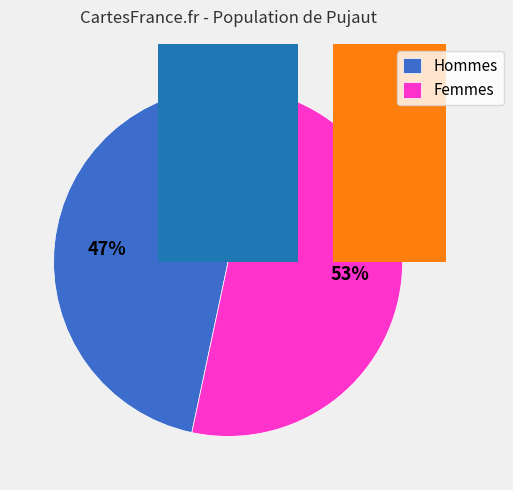

True or false: 17 accounts for 1% of the total.

False